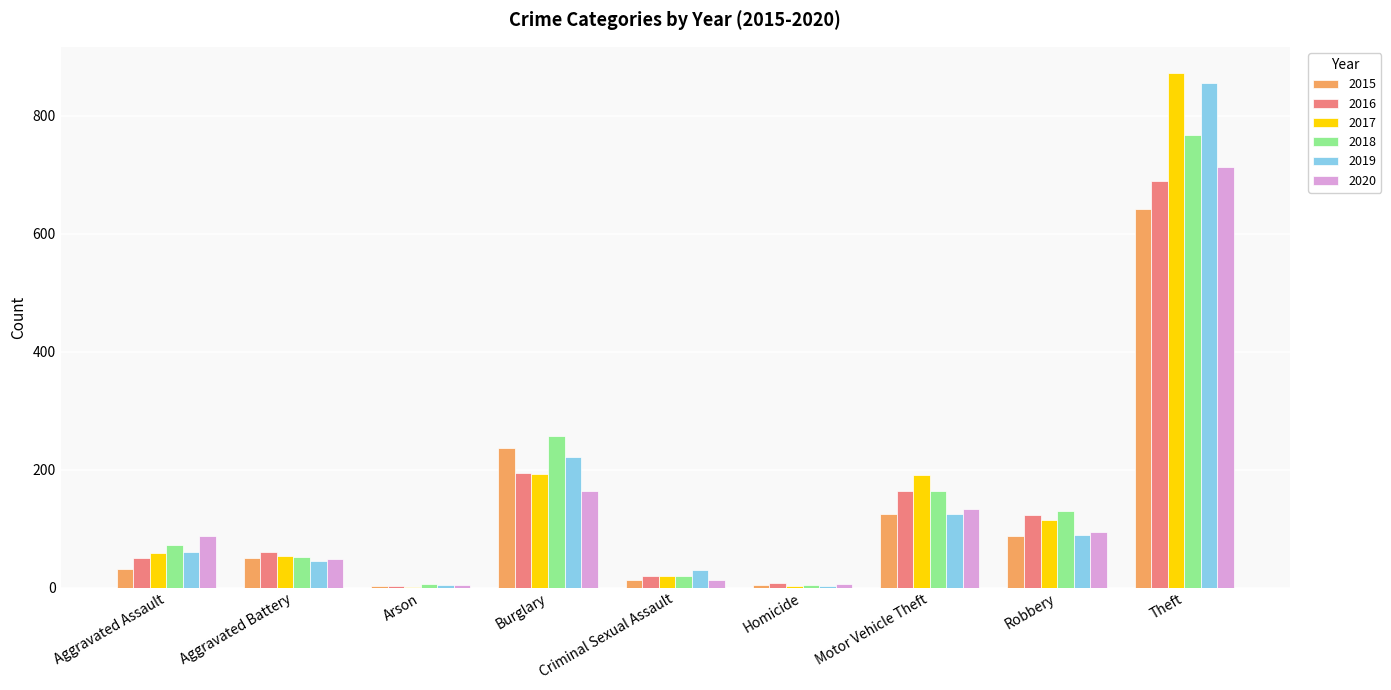

What is the greatest value displayed?

873